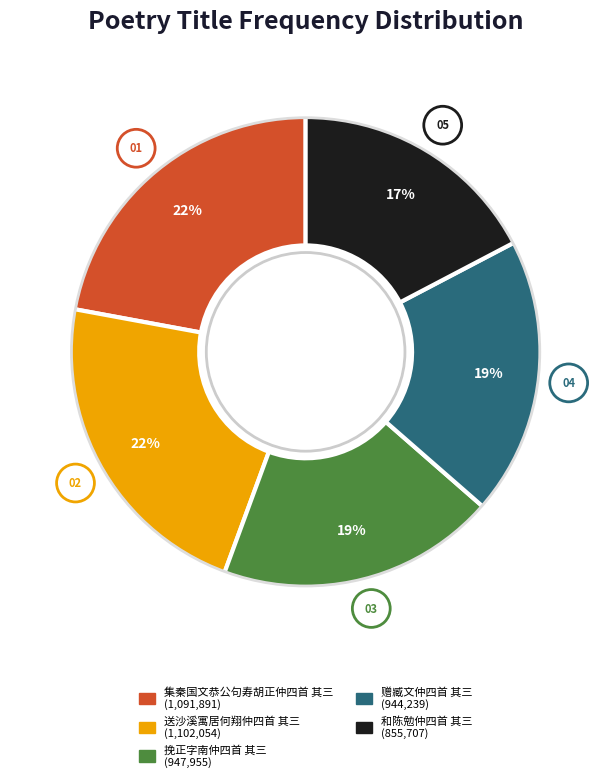

True or false: 集秦国文恭公句寿胡正仲四首 其三 accounts for 22% of the total.

True